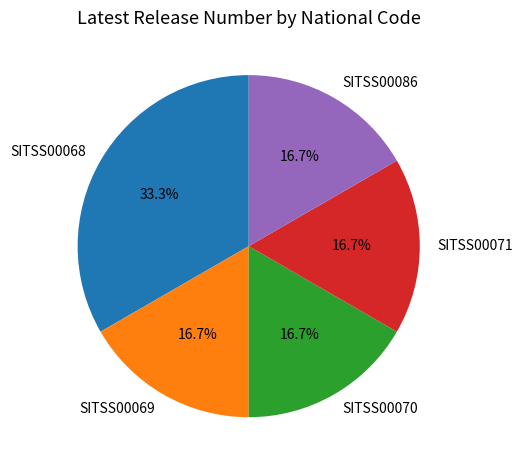

Count the number of slices in the pie.

5